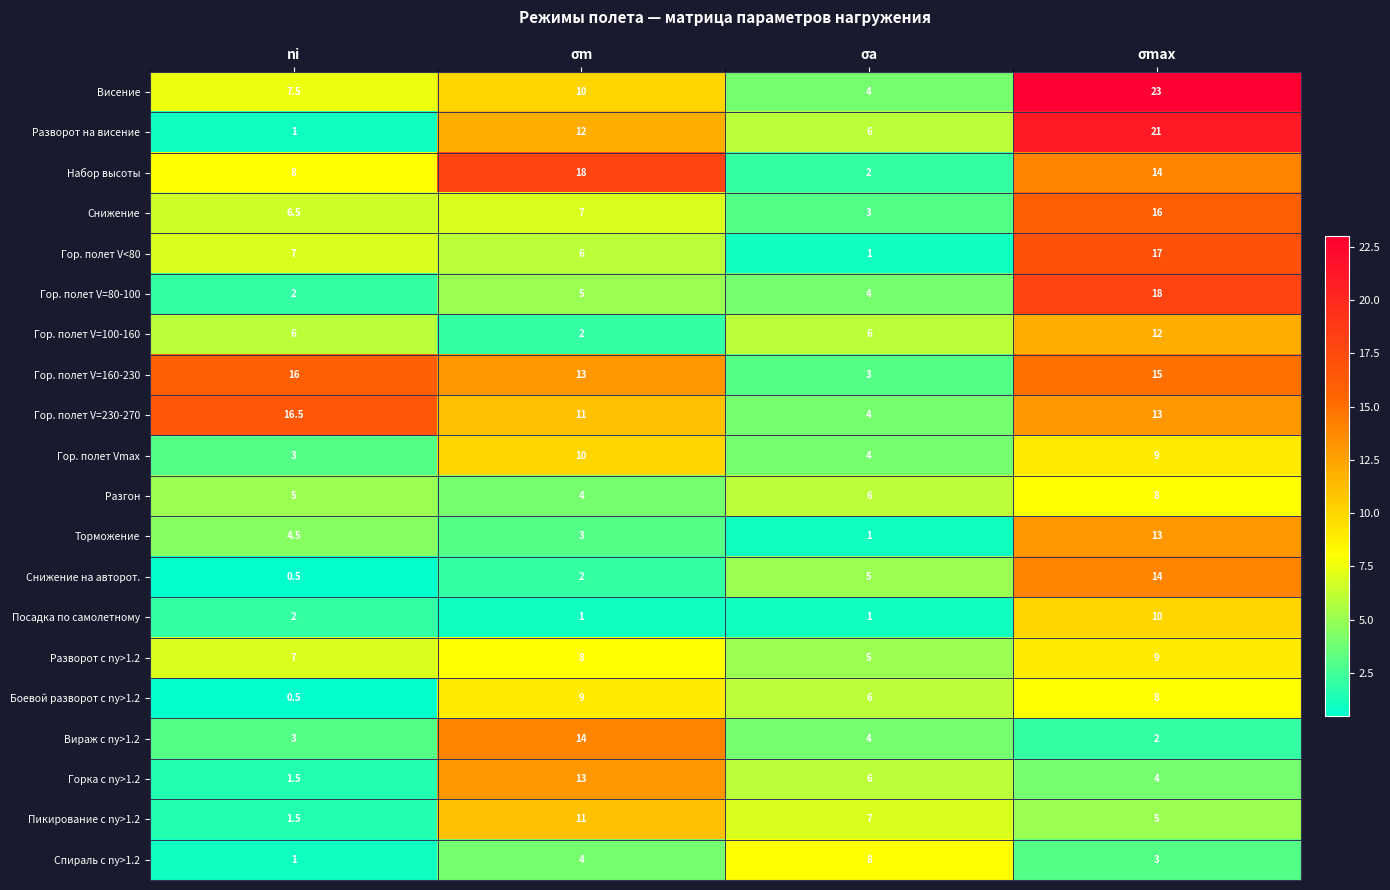

How many data points does each series have?

4